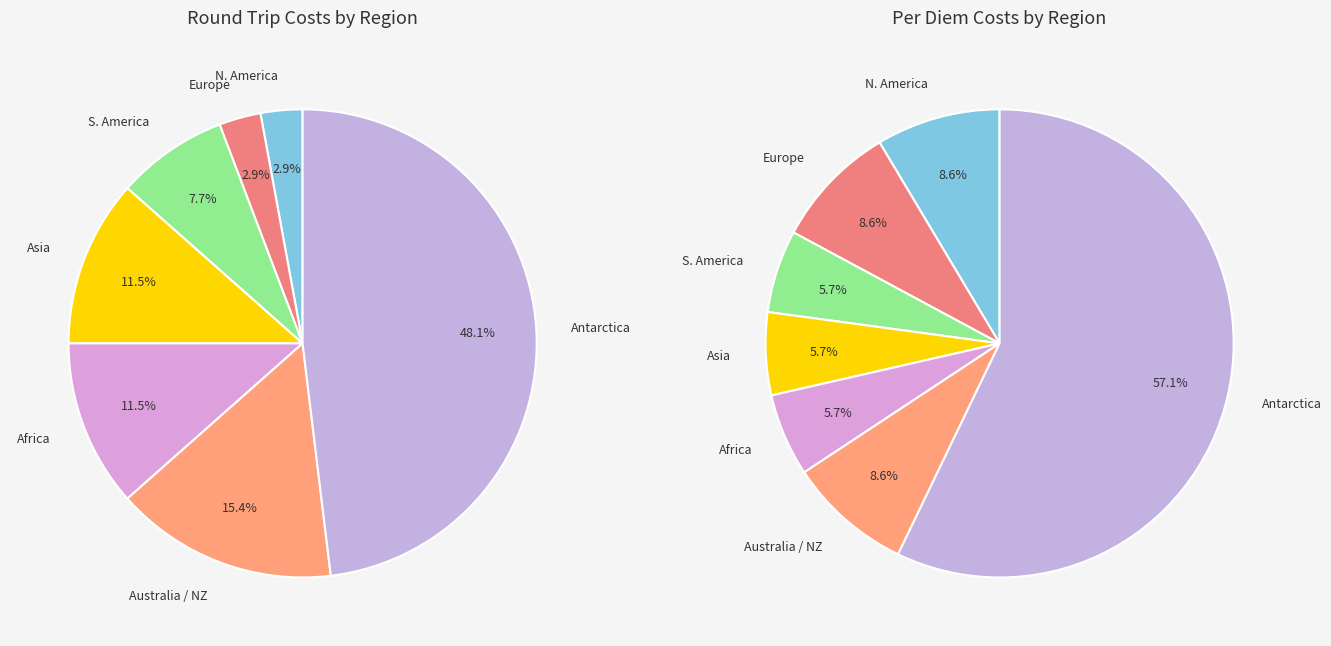

The Asia slice represents 6% of the pie. True or false?

True